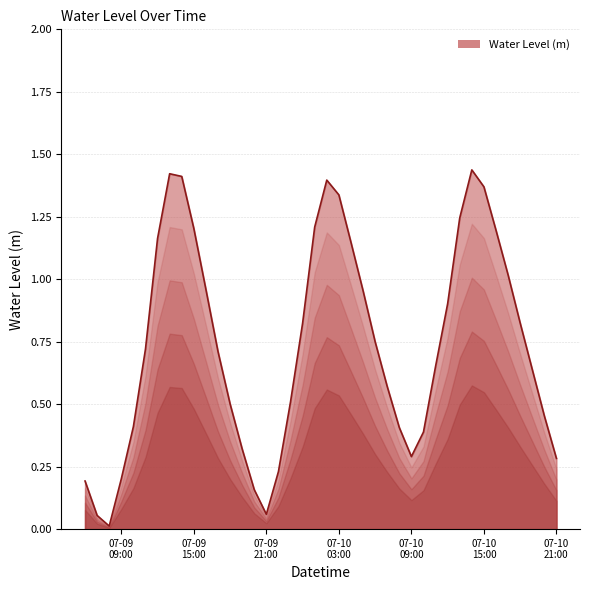

At which category does the data reach its first local peak?

2023-07-09 13:00:00